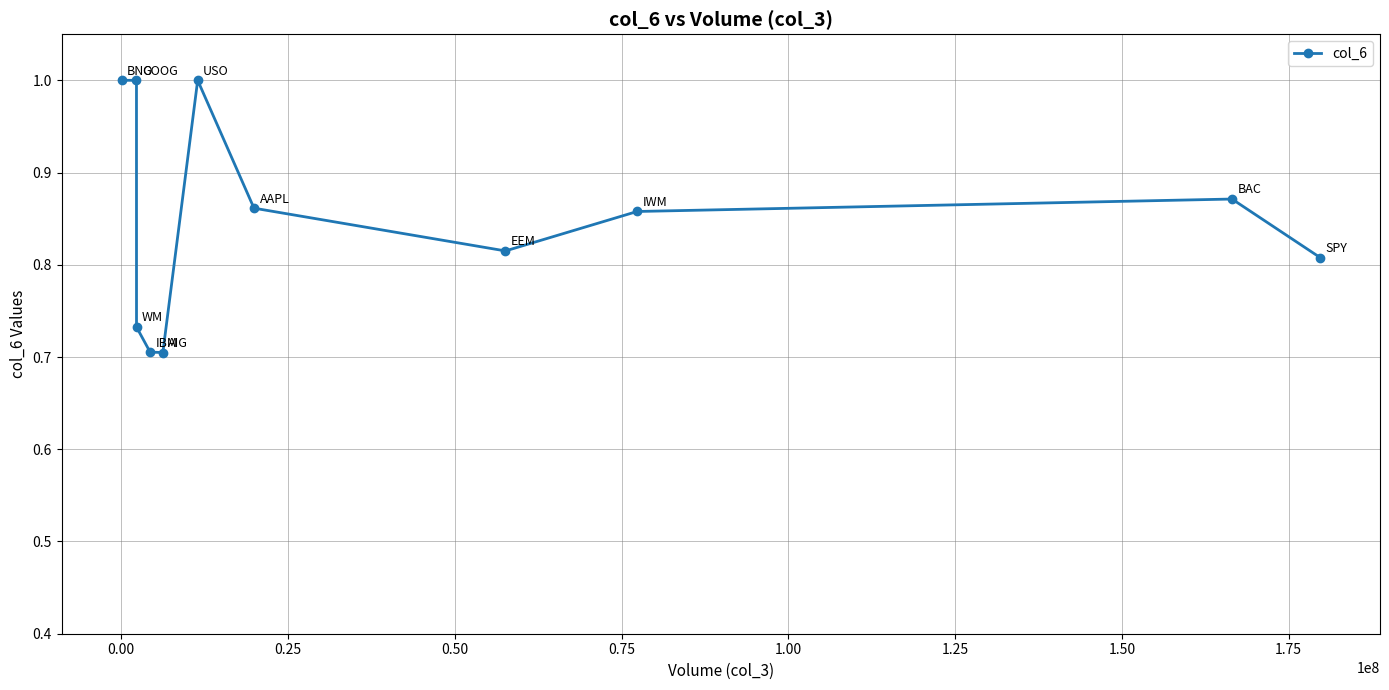

What is the greatest value displayed?

1.0